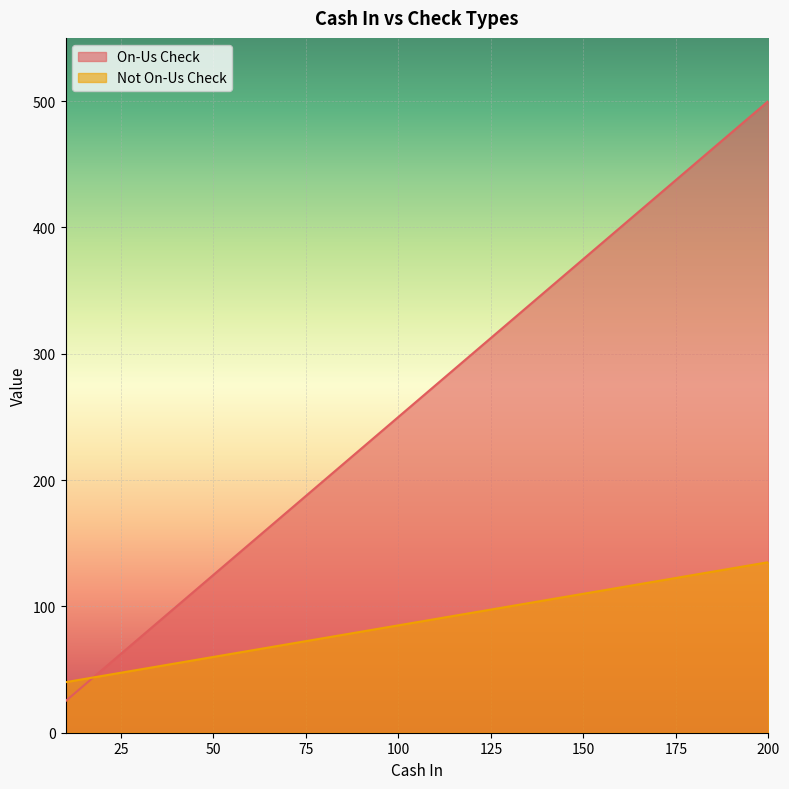

What is the value of the On-Us Check point at the 10th from the left?

250